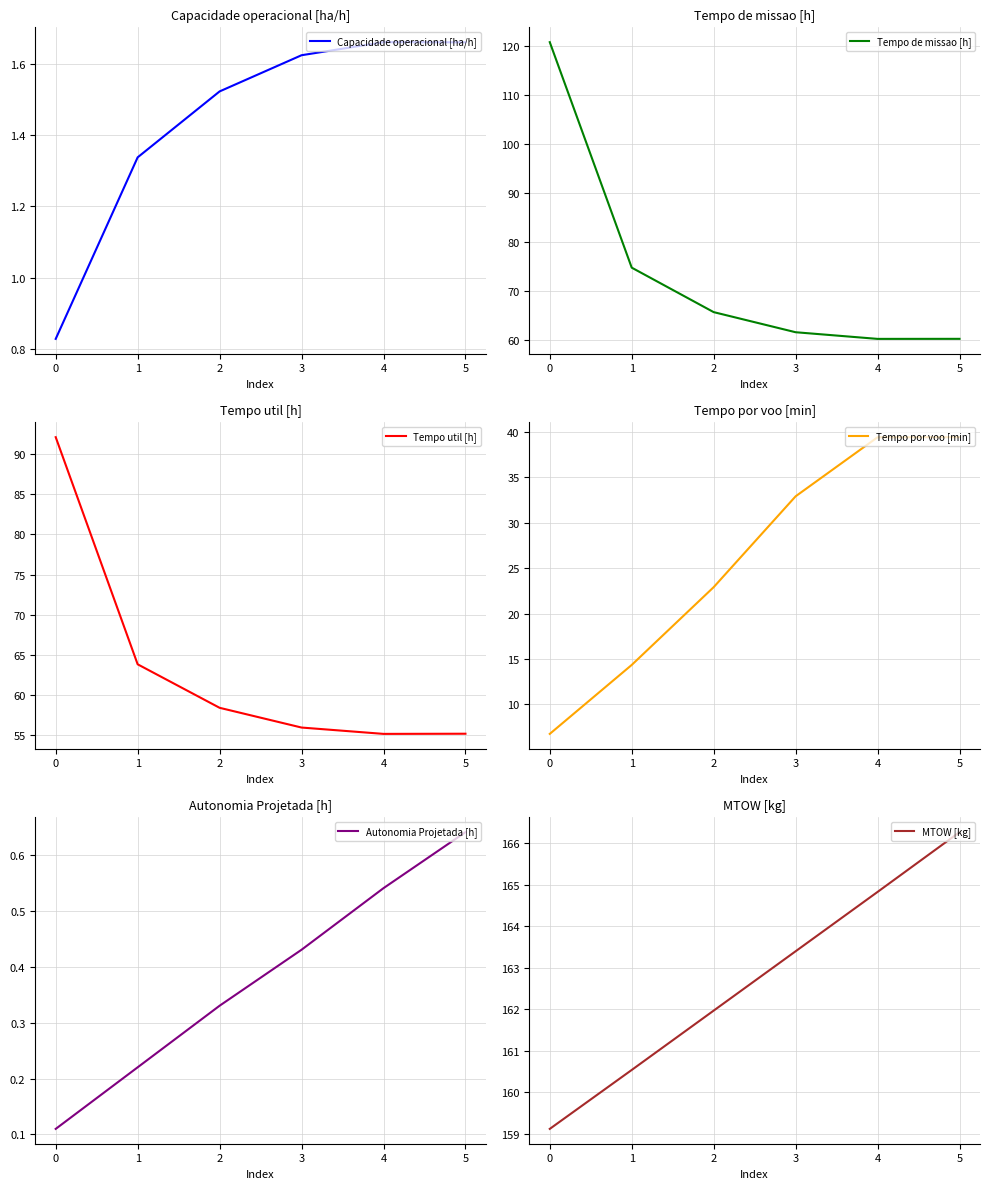

Rank the series by their maximum value, from lowest to highest.

Autonomia Projetada [h], Capacidade operacional [ha/h], Tempo por voo [min], Tempo util [h], Tempo de missao [h], MTOW [kg]